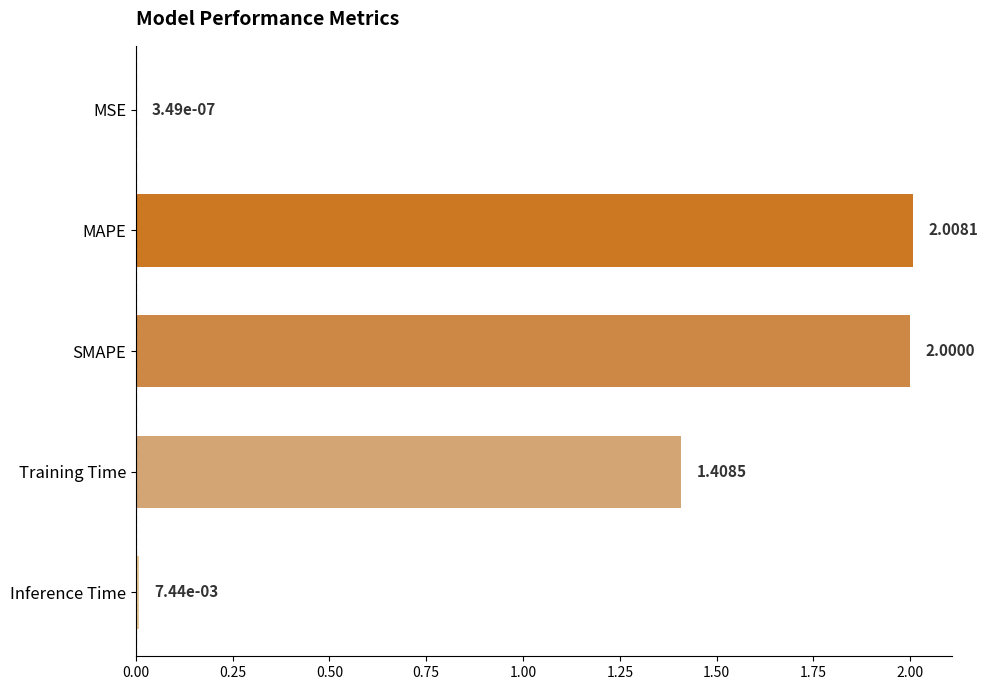

What is the change in value from Inference Time to Training Time?

+1.4